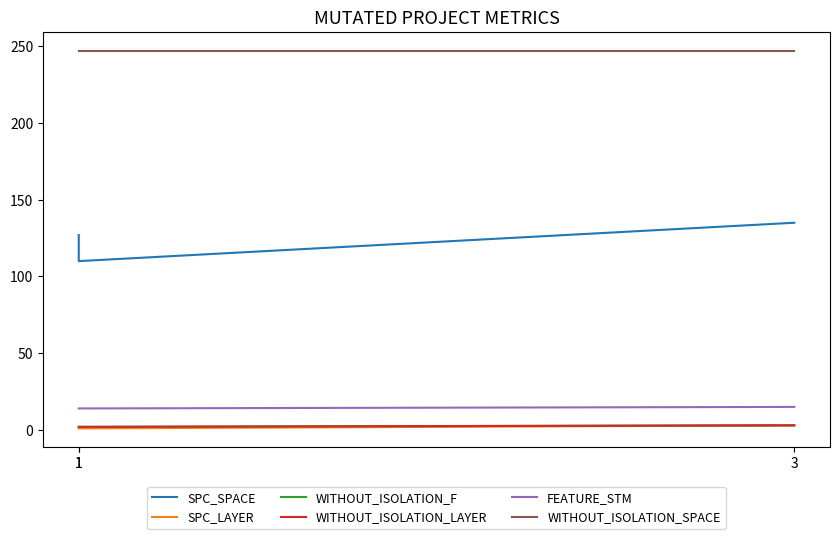

Between 3 and 1, which is larger?

3